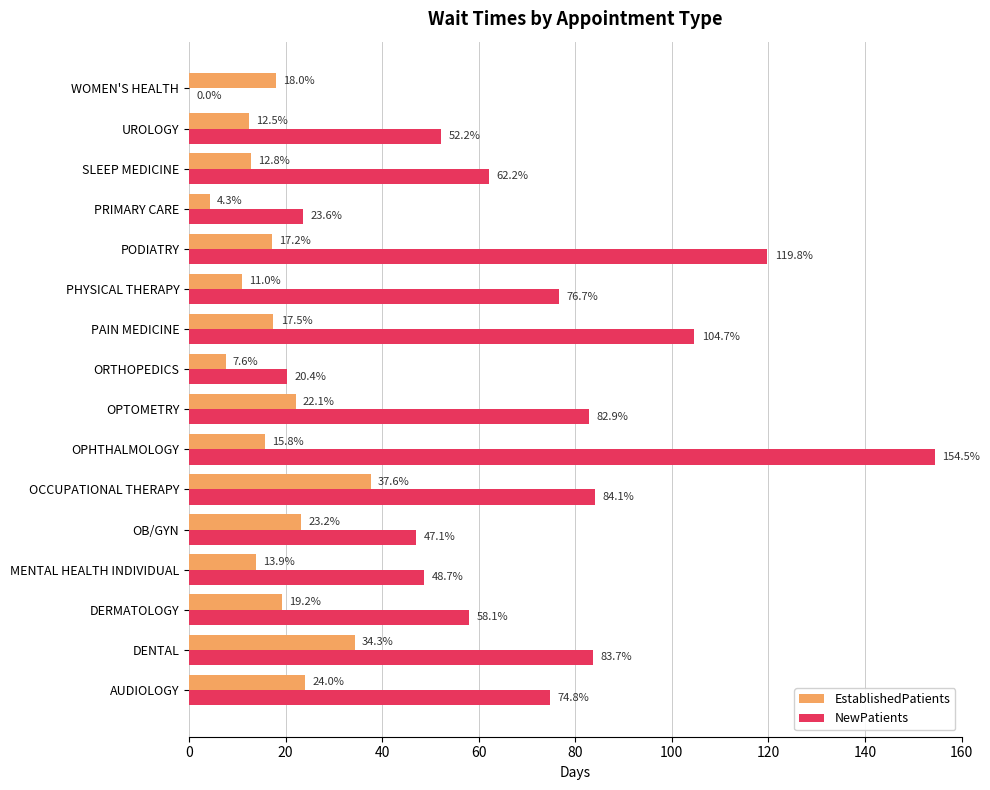

Which label corresponds to the largest value in the chart?

OPHTHALMOLOGY